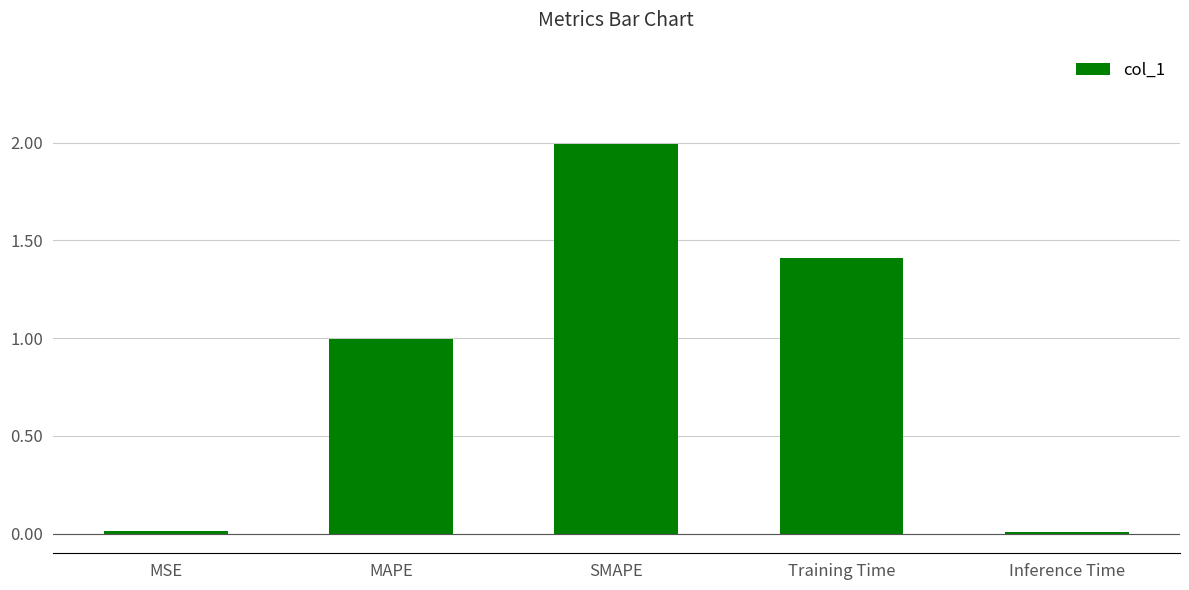

What is the sum of all values?

4.4